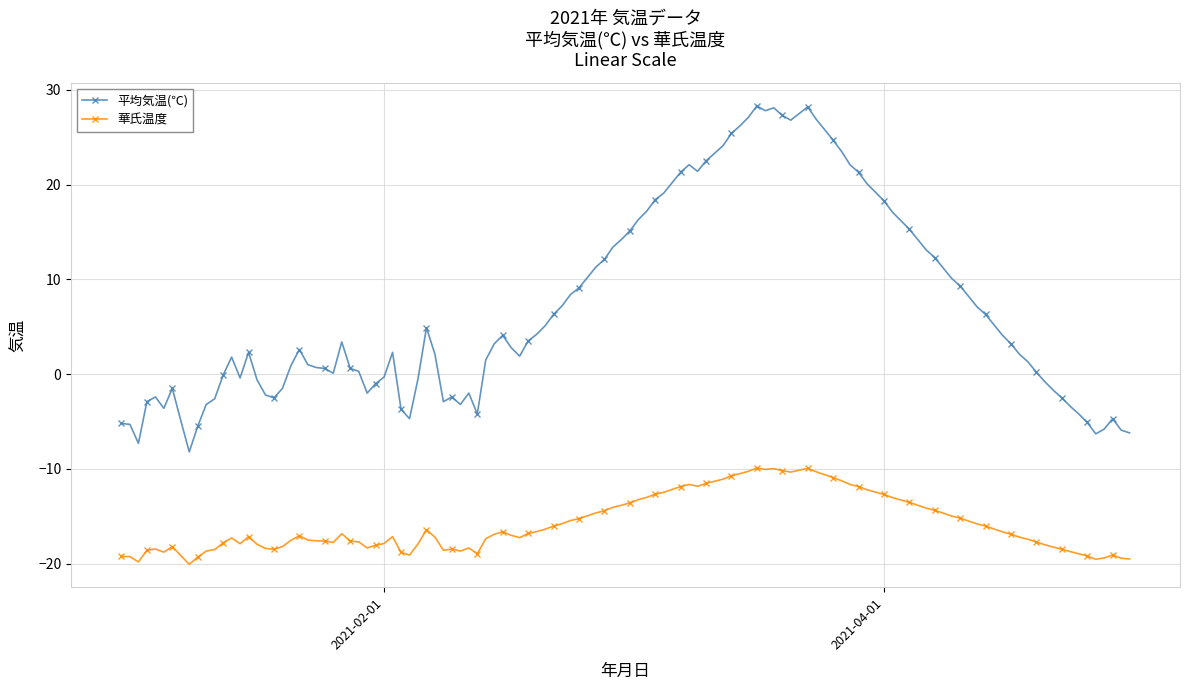

What is the maximum value shown in the chart?

28.3